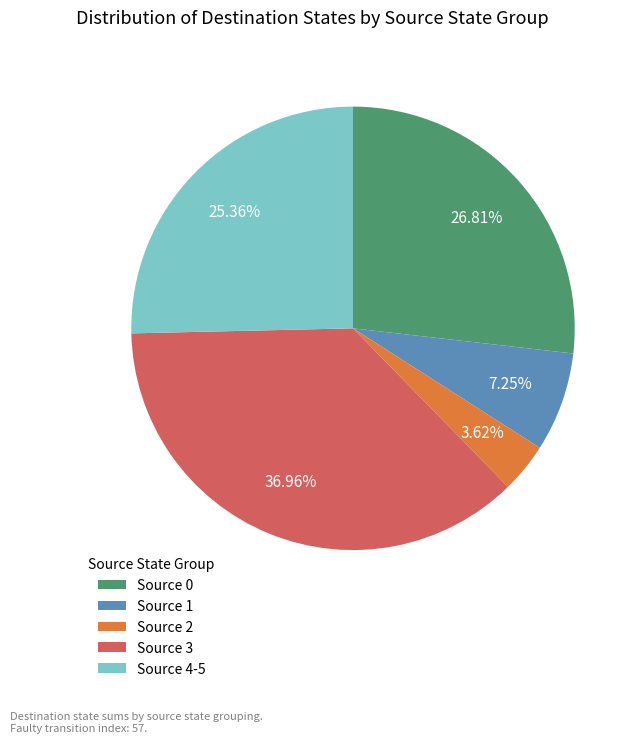

Is there a majority slice in this chart?

No